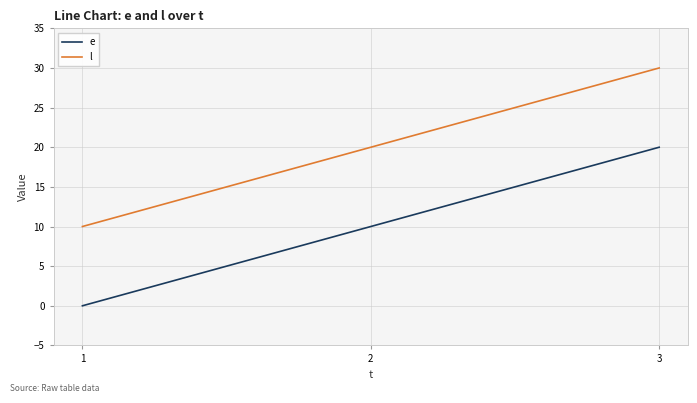

What is the approximate value of e at 2?

10